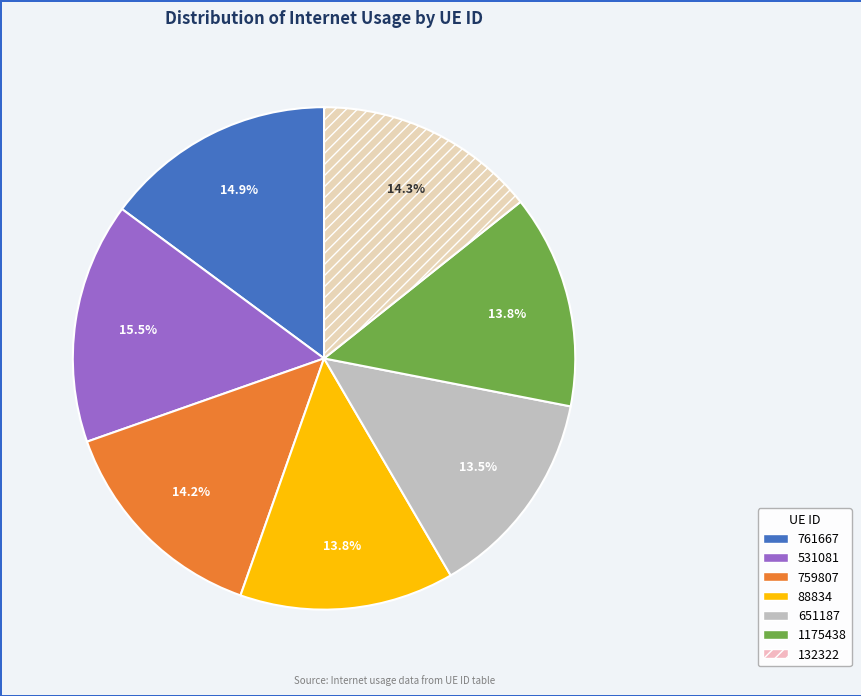

Combined, do 651187 and 531081 account for over 50%?

No